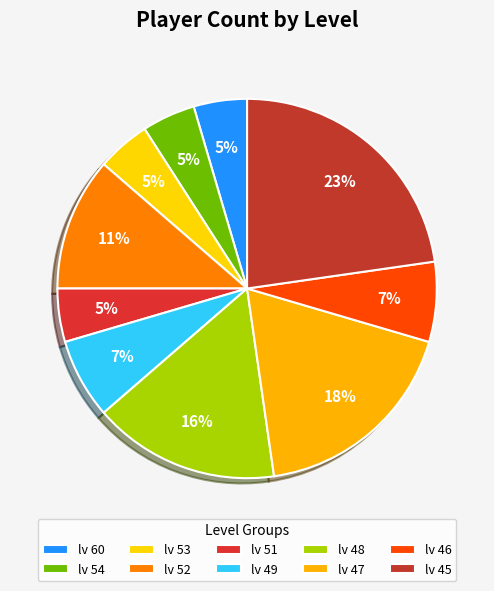

To the nearest percent, what is the average slice percentage?

10%